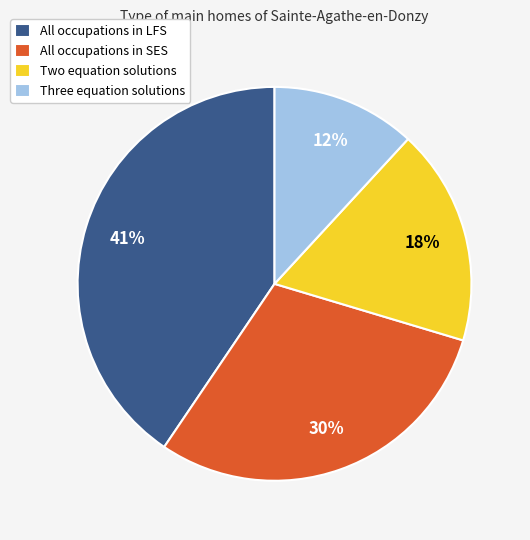

To the nearest percent, what percentage of the pie is All occupations in LFS?

41%